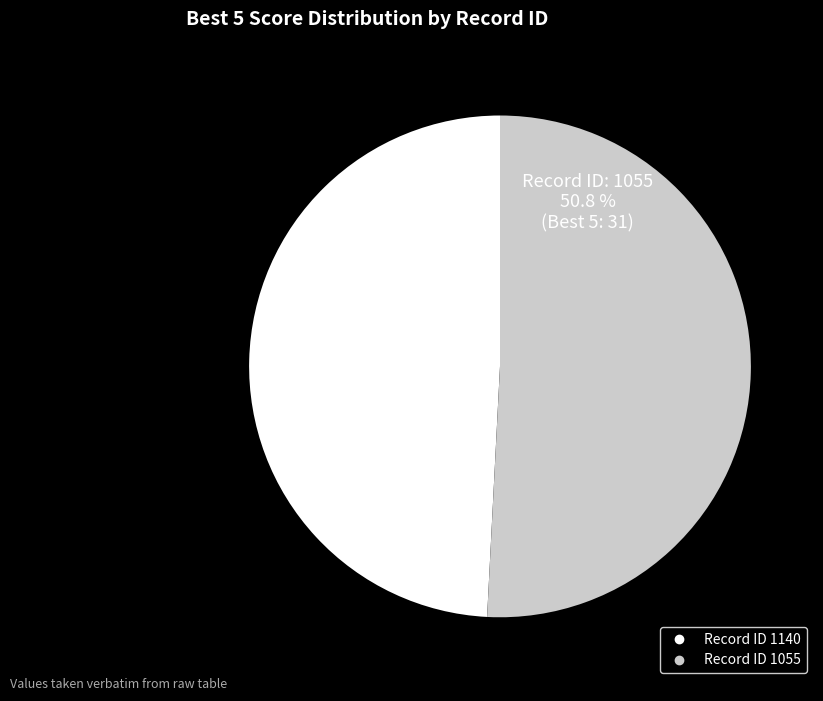

Does any single category account for the majority?

Yes